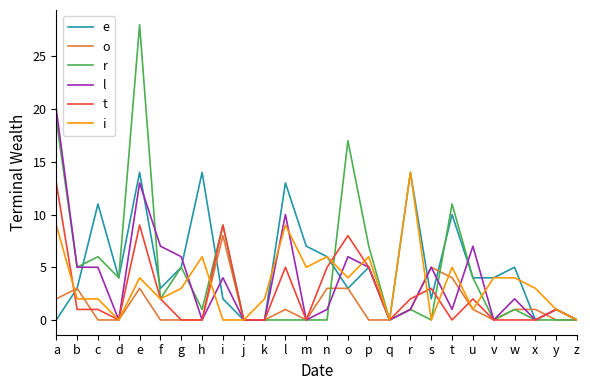

What are all the series names shown in the legend?

e, o, r, l, t, i